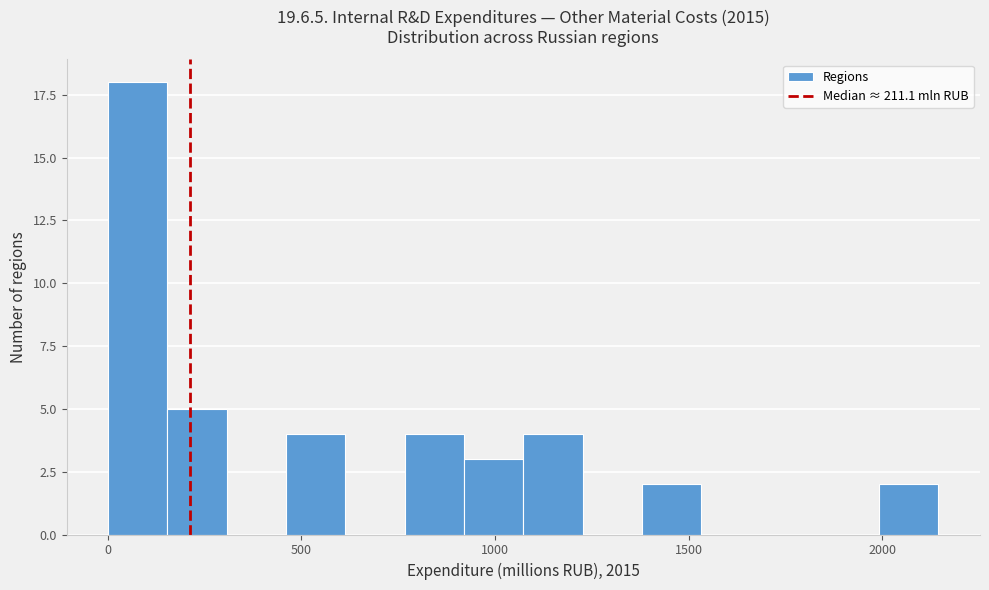

Read against the x-axis, roughly where is the centre of the tallest bar?

100